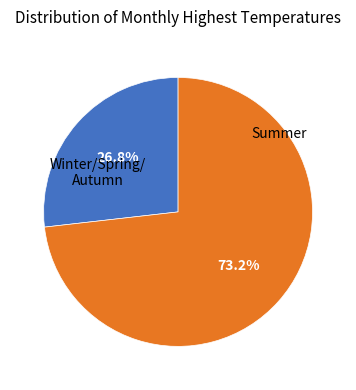

Is there a majority slice in this chart?

Yes